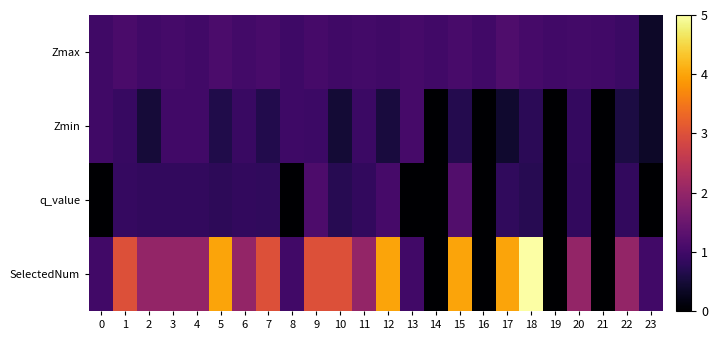

Reading left to right, list all the values displayed in this chart.

Zmax: 0=1.0	1=1.1	2=1.0	3=1.0	4=1.0	5=1.1	6=1.0	7=1.1	8=1.0	9=1.1	10=1.0	11=1.0	12=1.0	13=1.1	14=1.0	15=1.1	16=1.0	17=1.2	18=1.1	19=1.0	20=1.0	21=1.0	22=0.9	23=0.4
Zmin: 0=1.0	1=0.9	2=0.5	3=1.0	4=1.0	5=0.6	6=0.9	7=0.7	8=1.0	9=0.9	10=0.5	11=0.9	12=0.5	13=1.1	14=0.0	15=0.7	16=0.0	17=0.4	18=0.8	19=0.0	20=0.9	21=0.0	22=0.6	23=0.4
q_value: 0=-0.0	1=0.9	2=0.8	3=0.8	4=0.8	5=0.8	6=0.8	7=0.8	8=-0.0	9=1.2	10=0.7	11=0.8	12=1.1	13=-0.0	14=0.0	15=1.2	16=0.0	17=0.8	18=0.7	19=0.0	20=0.8	21=0.0	22=0.8	23=-0.0
SelectedNum: 0=1.0	1=3.0	2=2.0	3=2.0	4=2.0	5=4.0	6=2.0	7=3.0	8=1.0	9=3.0	10=3.0	11=2.0	12=4.0	13=1.0	14=0.0	15=4.0	16=0.0	17=4.0	18=5.0	19=0.0	20=2.0	21=0.0	22=2.0	23=1.0